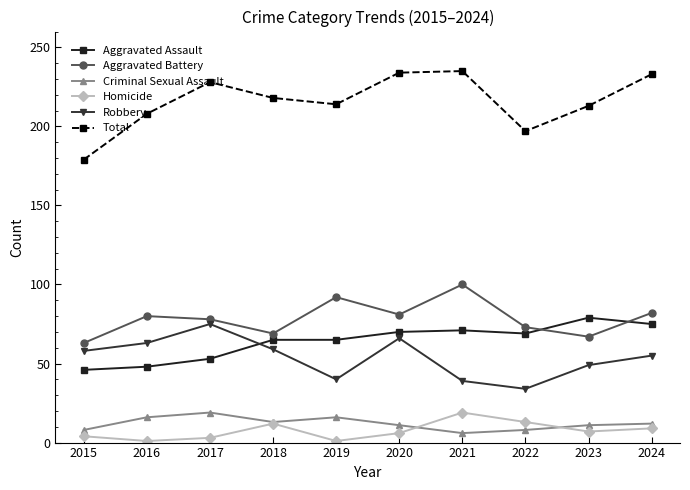

What is the maximum value for Aggravated Battery?

100